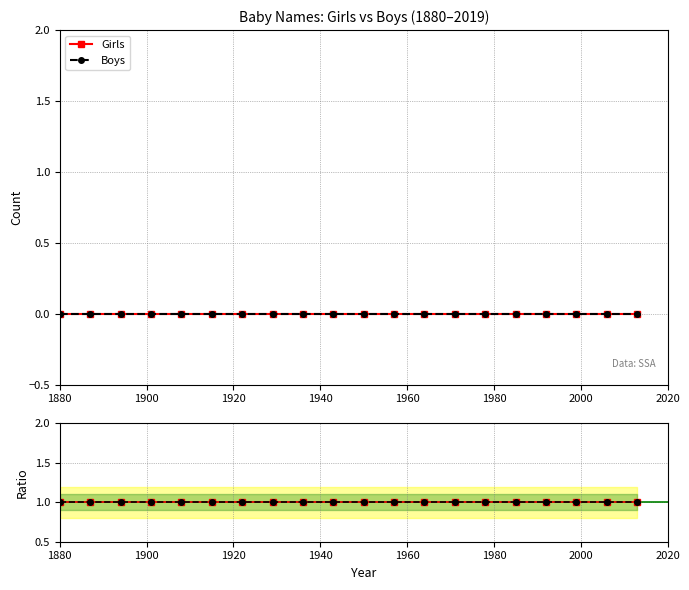

Is the value of Boys ratio at 17 greater than the value of Girls ratio at 16?

No